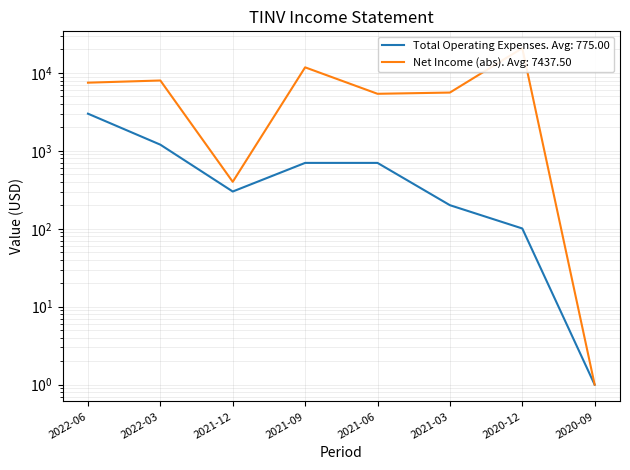

What is the ratio of the value at 2021-09-30 to the value at 2021-06-30?

1.0